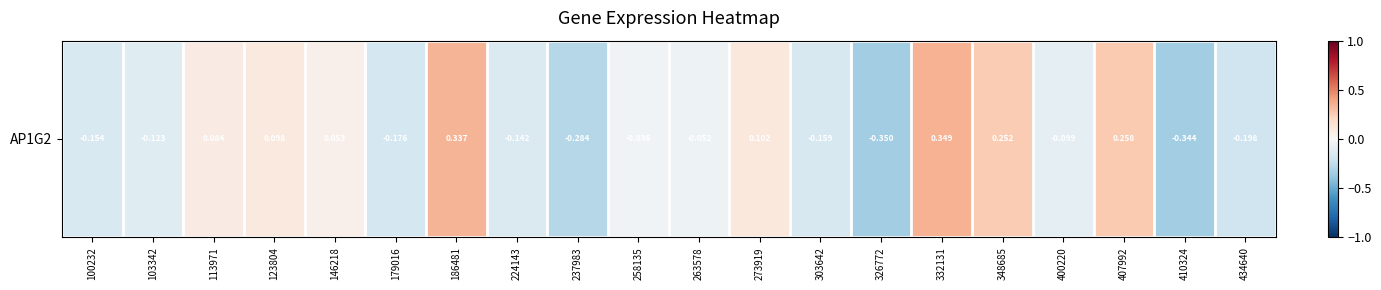

What is the minimum value shown in the chart?

-0.3